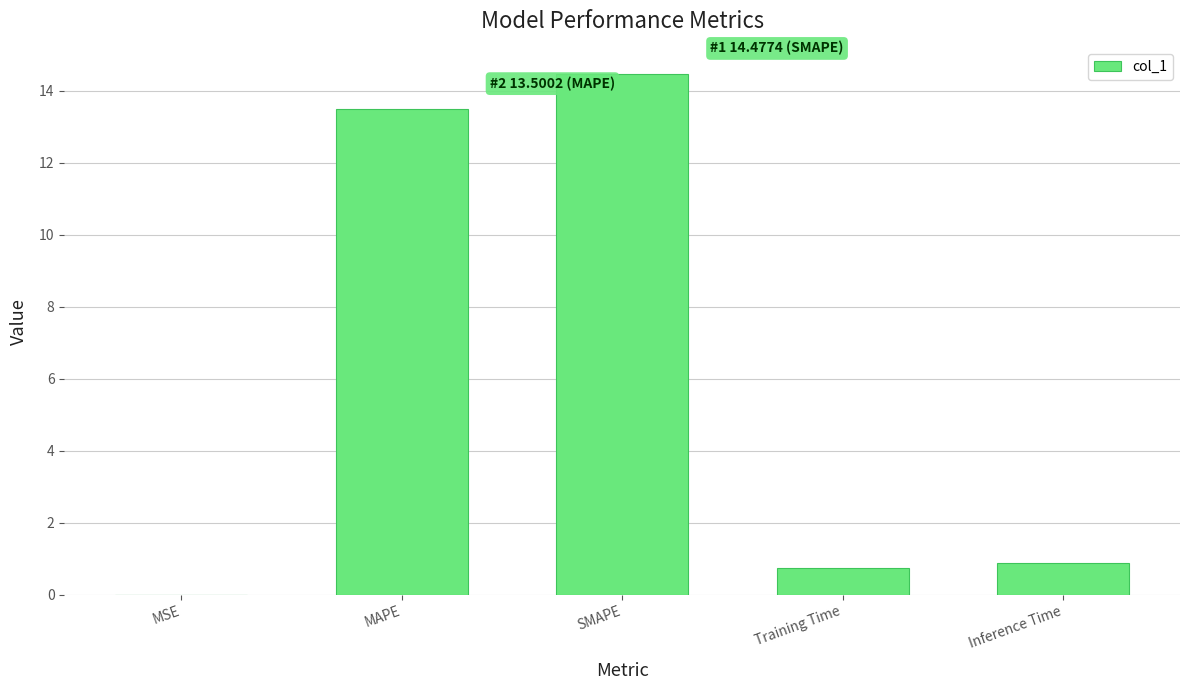

What is the sum of the values at SMAPE and Inference Time?

15.4